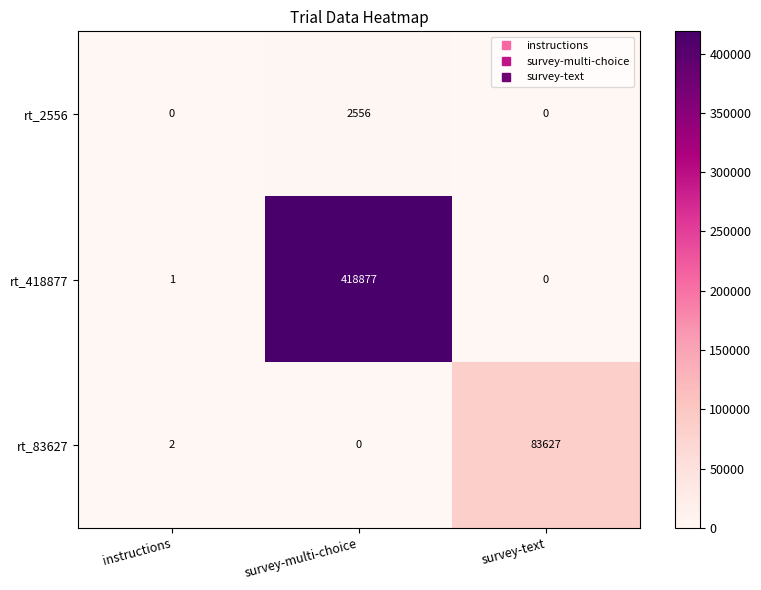

The rt_83627 series shows 35471 at survey-multi-choice. True or false?

False